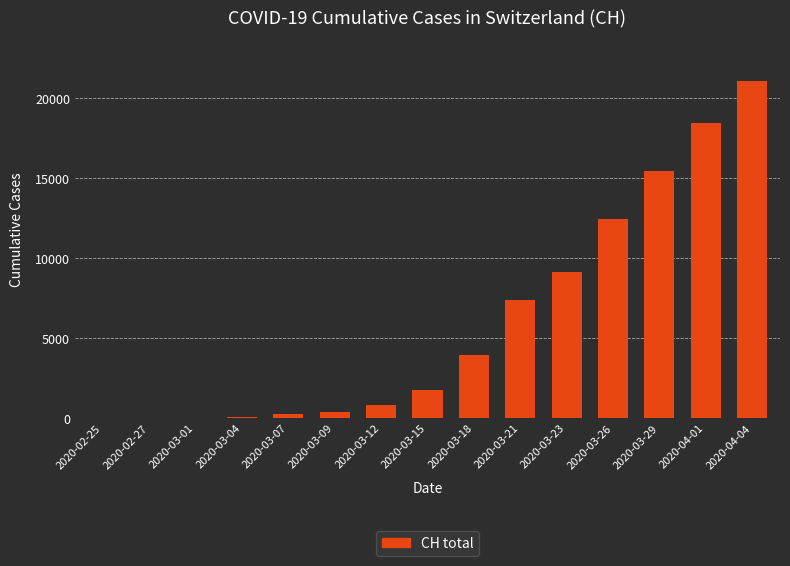

What is the maximum value shown in the chart?

21088